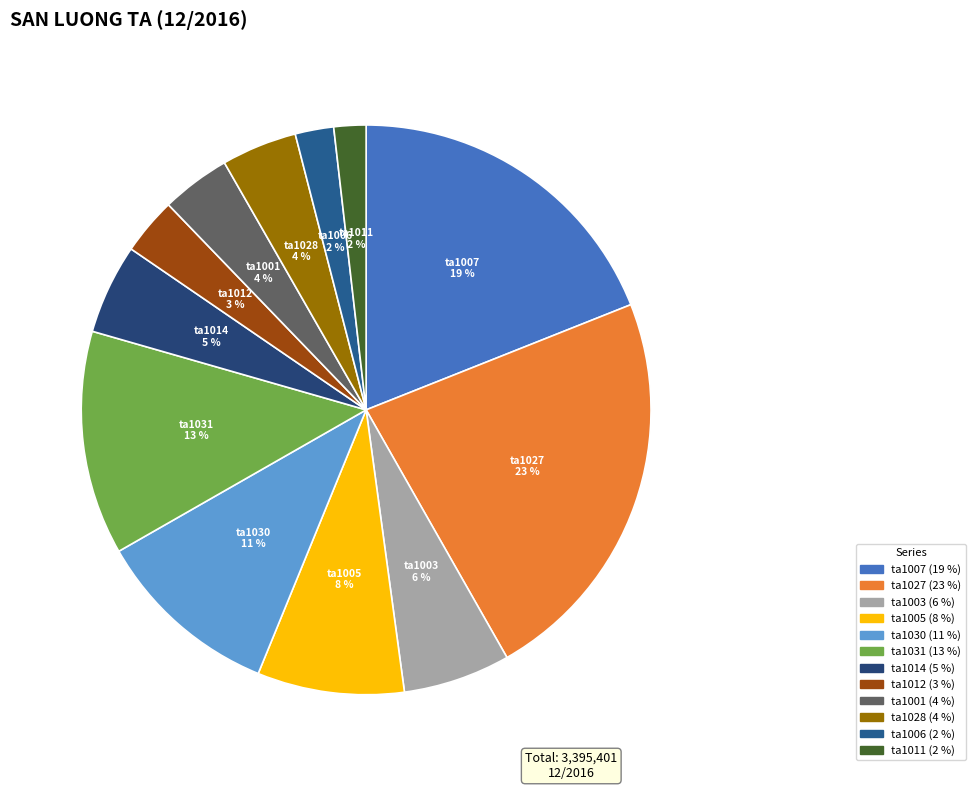

Does any single category account for the majority?

No